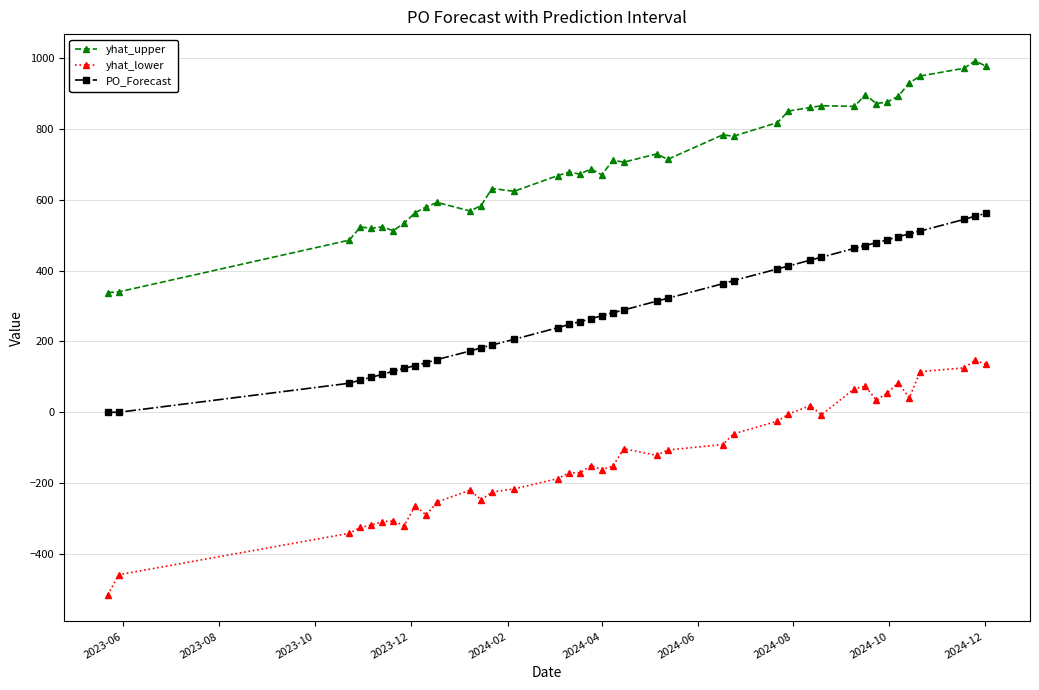

What is the greatest value displayed?

993.0